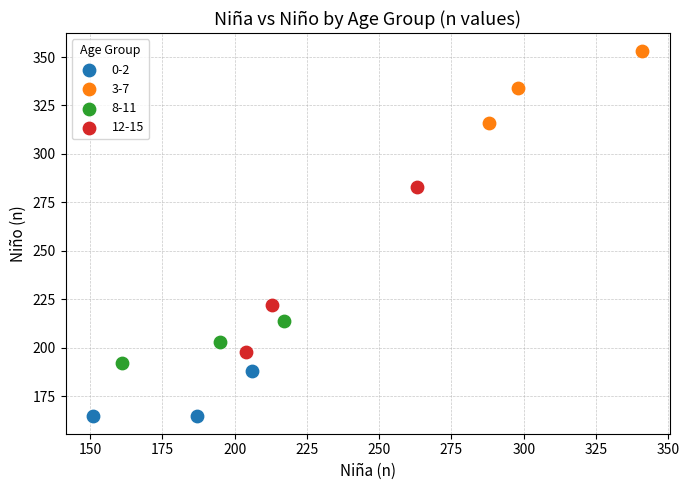

Which series reaches the minimum Y coordinate?

0-2